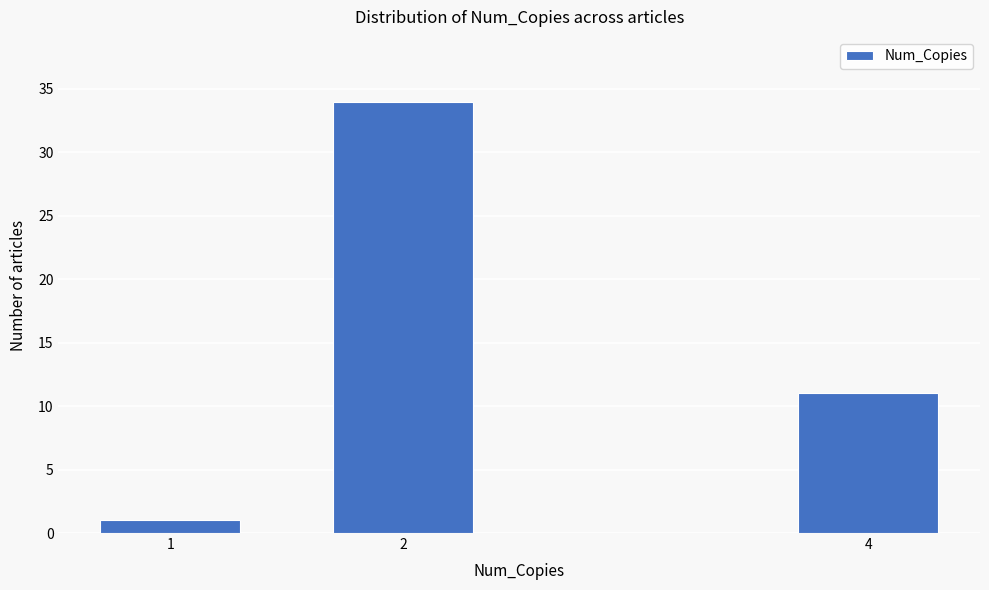

Reading left to right, transcribe all the data shown in this chart.

1=1	2=34	4=11